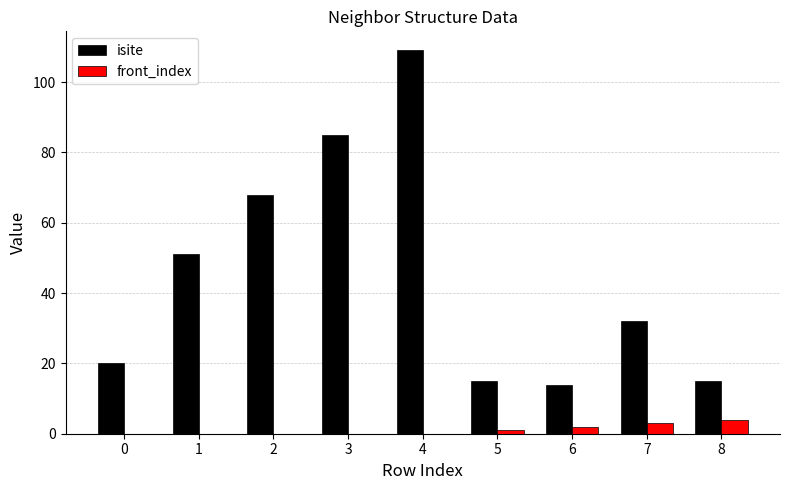

What is the total value across all series at 7?

35